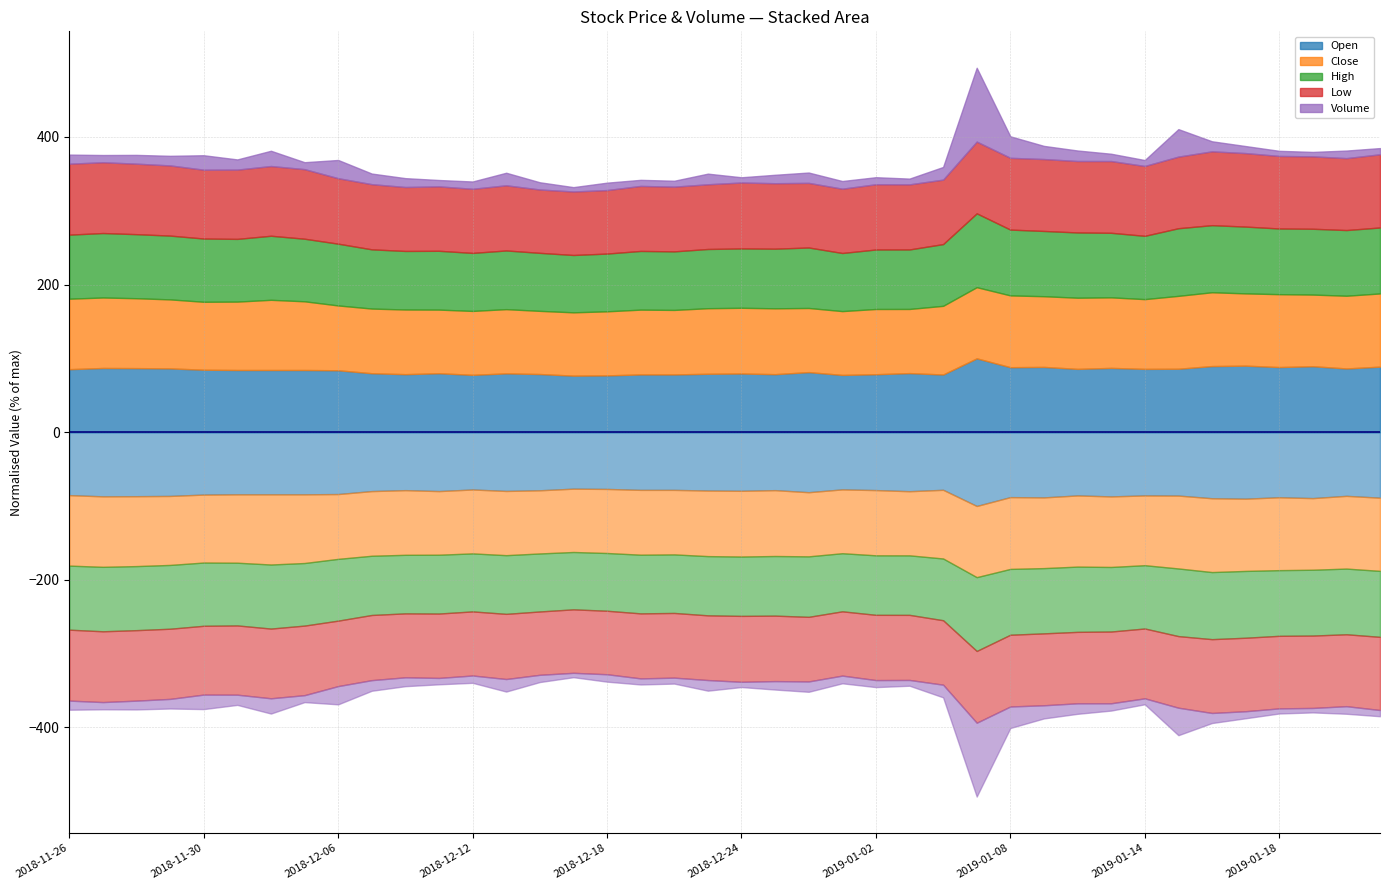

Does the chart have visible grid lines?

Yes